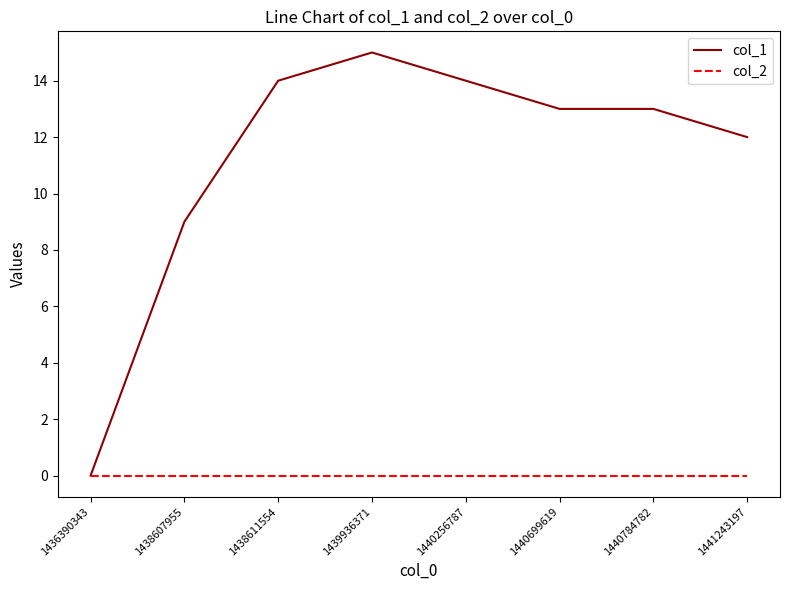

What is the maximum value for col_1?

15